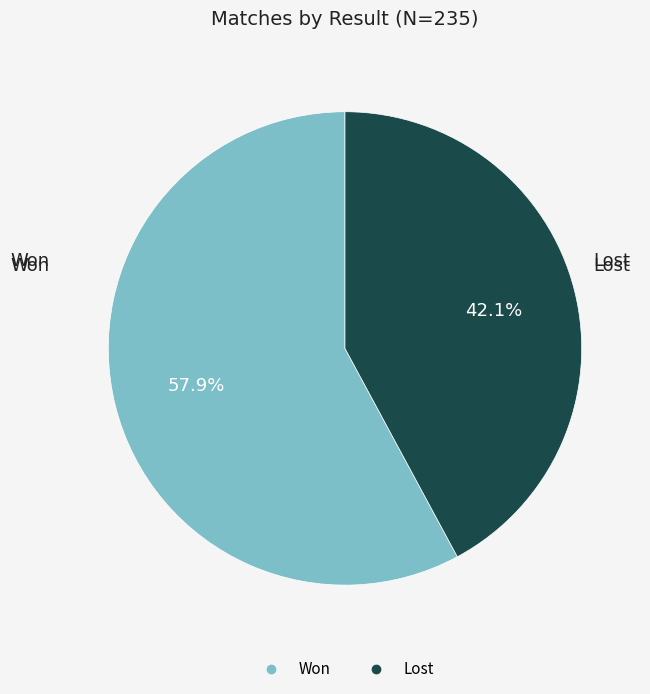

Which has a higher value, Lost or Won?

Won